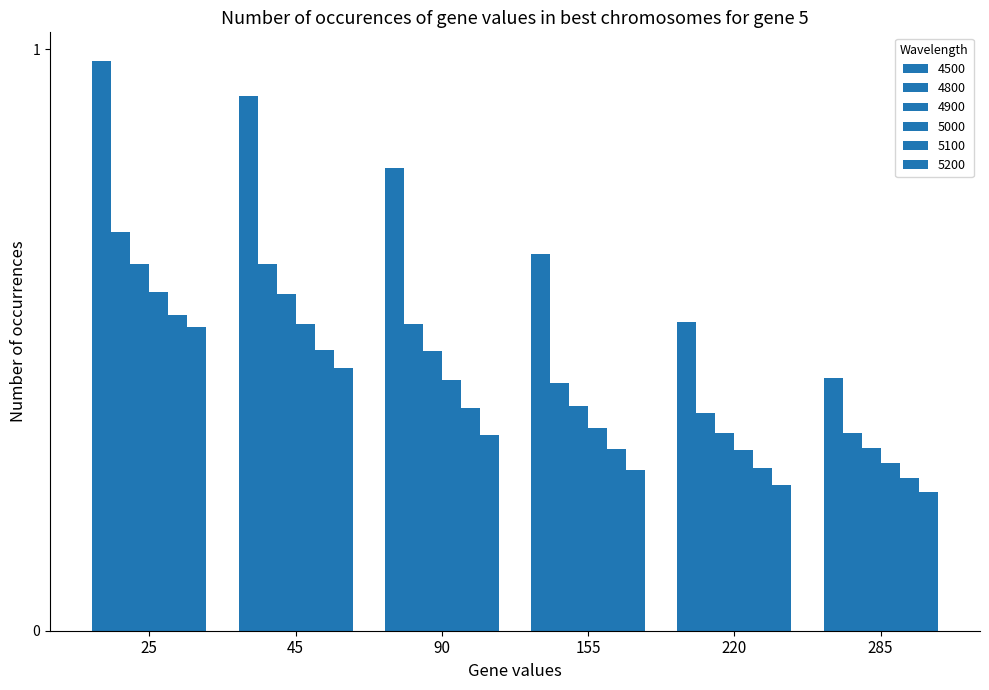

At which label does 5000 reach its peak?

25